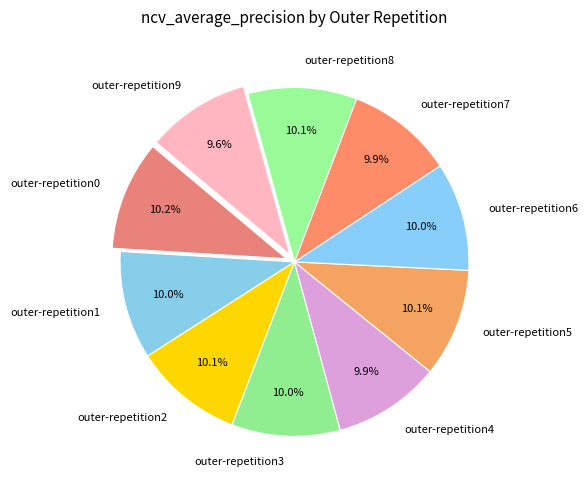

Do outer-repetition1 and outer-repetition6 together represent more than half of the pie?

No